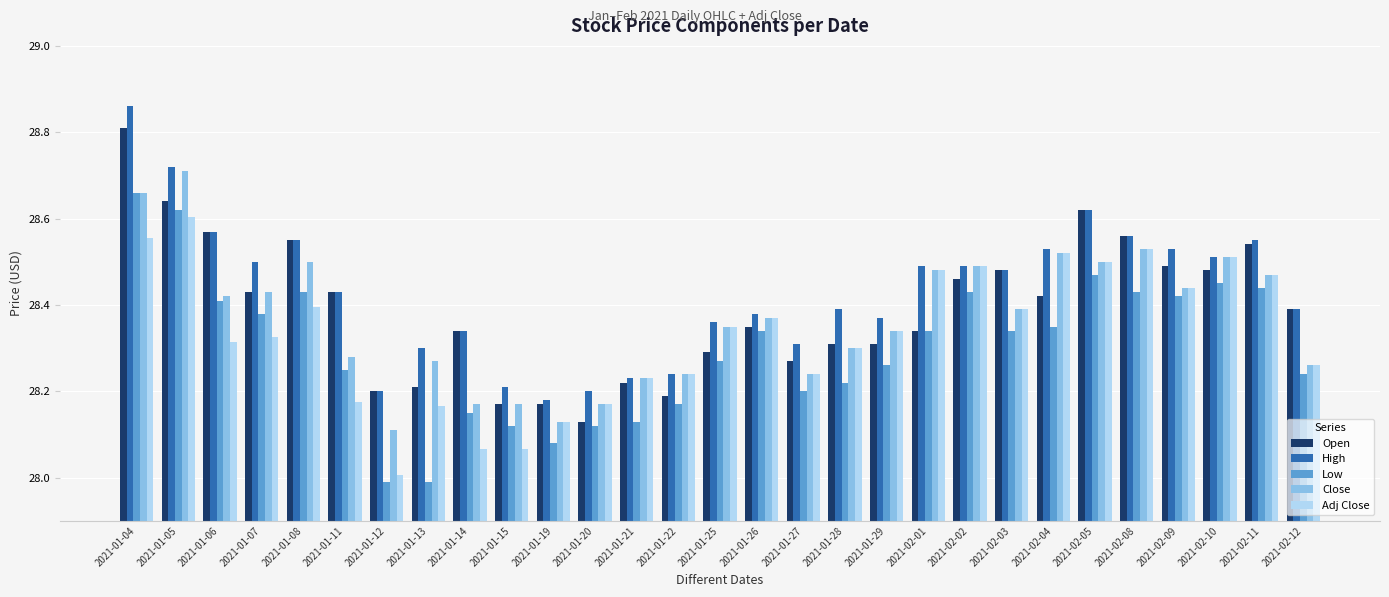

The Open series shows 28.4 at 2021-01-11. True or false?

True